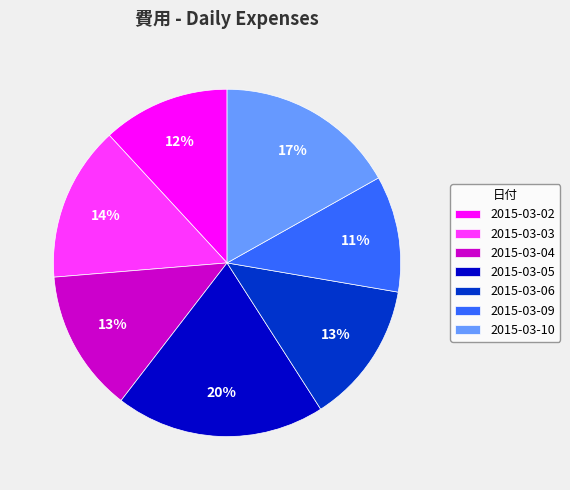

To the nearest percent, what is the difference between the largest and smallest slice percentages?

9%